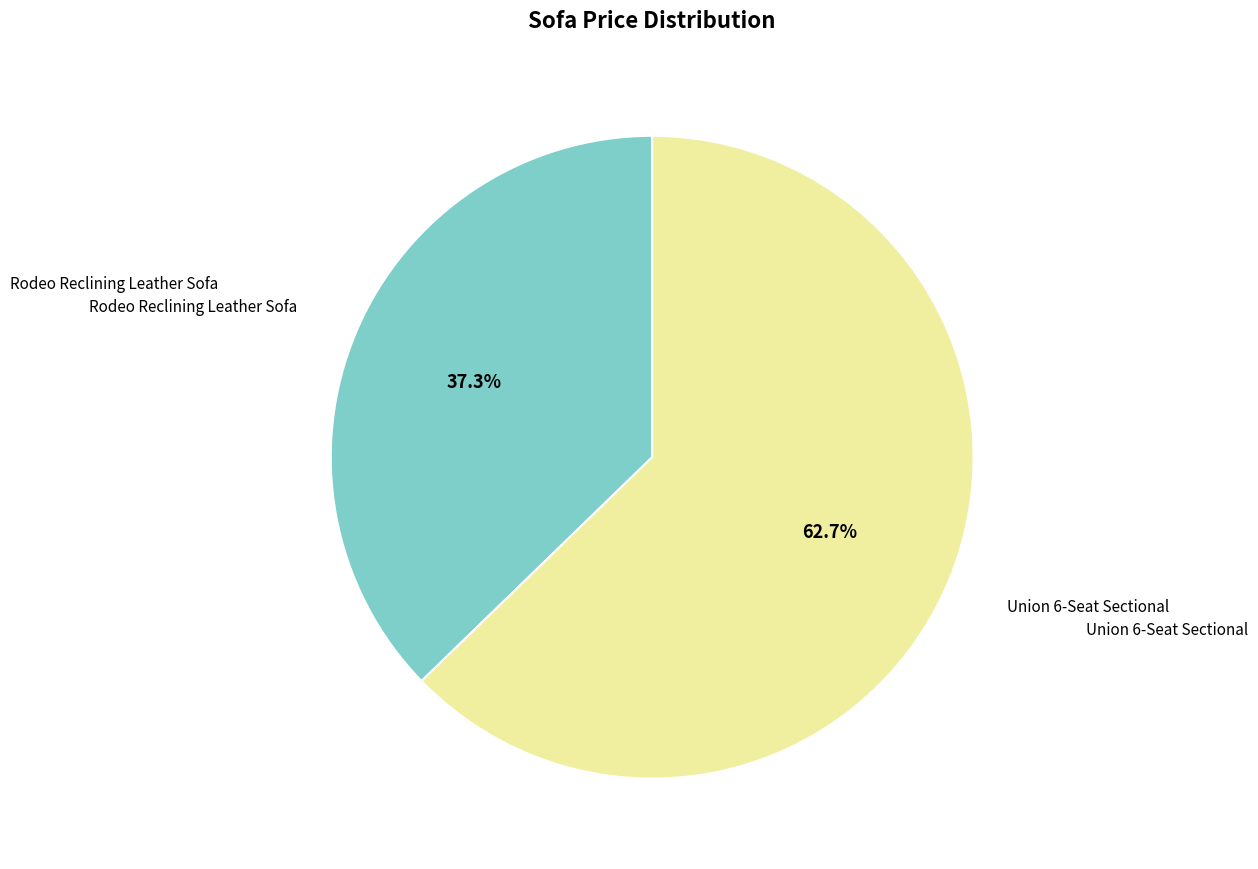

What is the total percentage of Union 6-Seat Sectional and Rodeo Reclining Leather Sofa?

100.0%